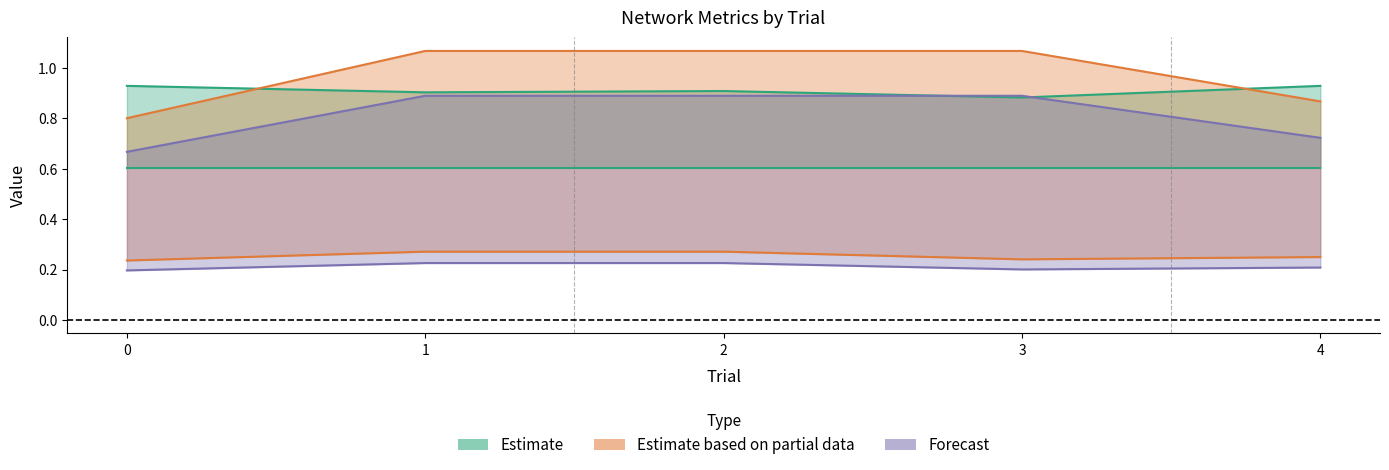

Reading right to left, extract all data points from this chart.

rate: 4=0.9	3=0.9	2=0.9	1=0.9	0=0.9
n_comp_nodes: 4=0.9	3=1.1	2=1.1	1=1.1	0=0.8
l1: 4=0.7	3=0.9	2=0.9	1=0.9	0=0.7
l2: 4=0.2	3=0.2	2=0.3	1=0.3	0=0.2